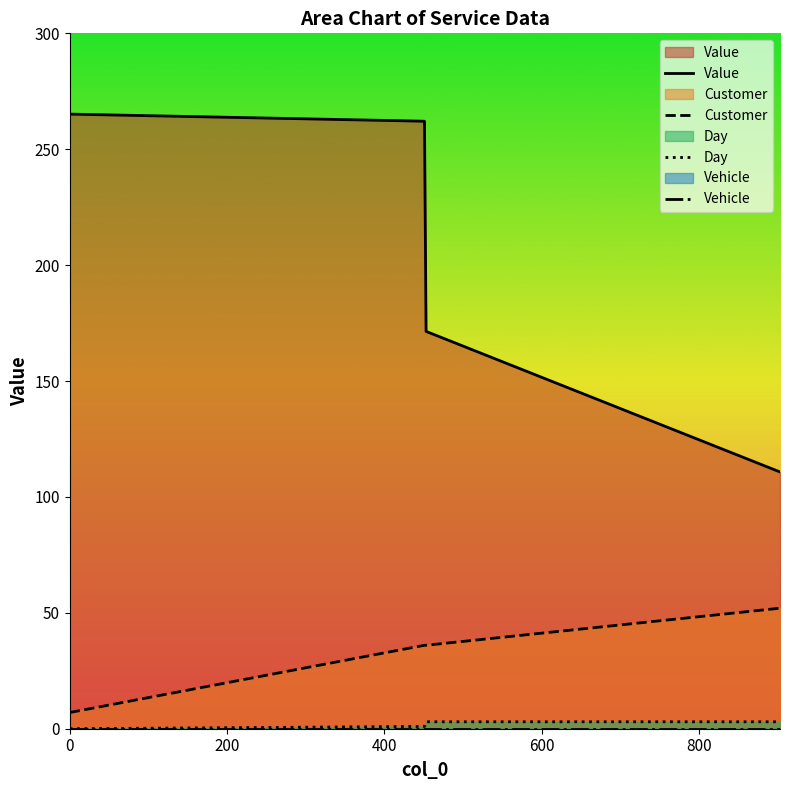

Does the chart display data point markers on the line(s)?

No